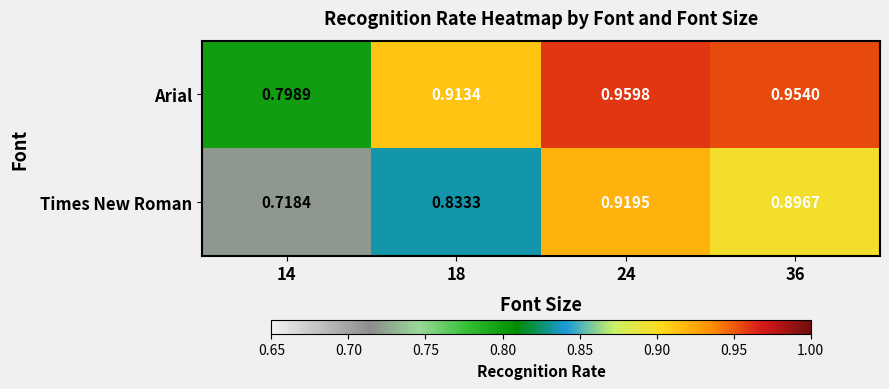

List the series in order of their overall mean, highest first.

Arial, Times New Roman